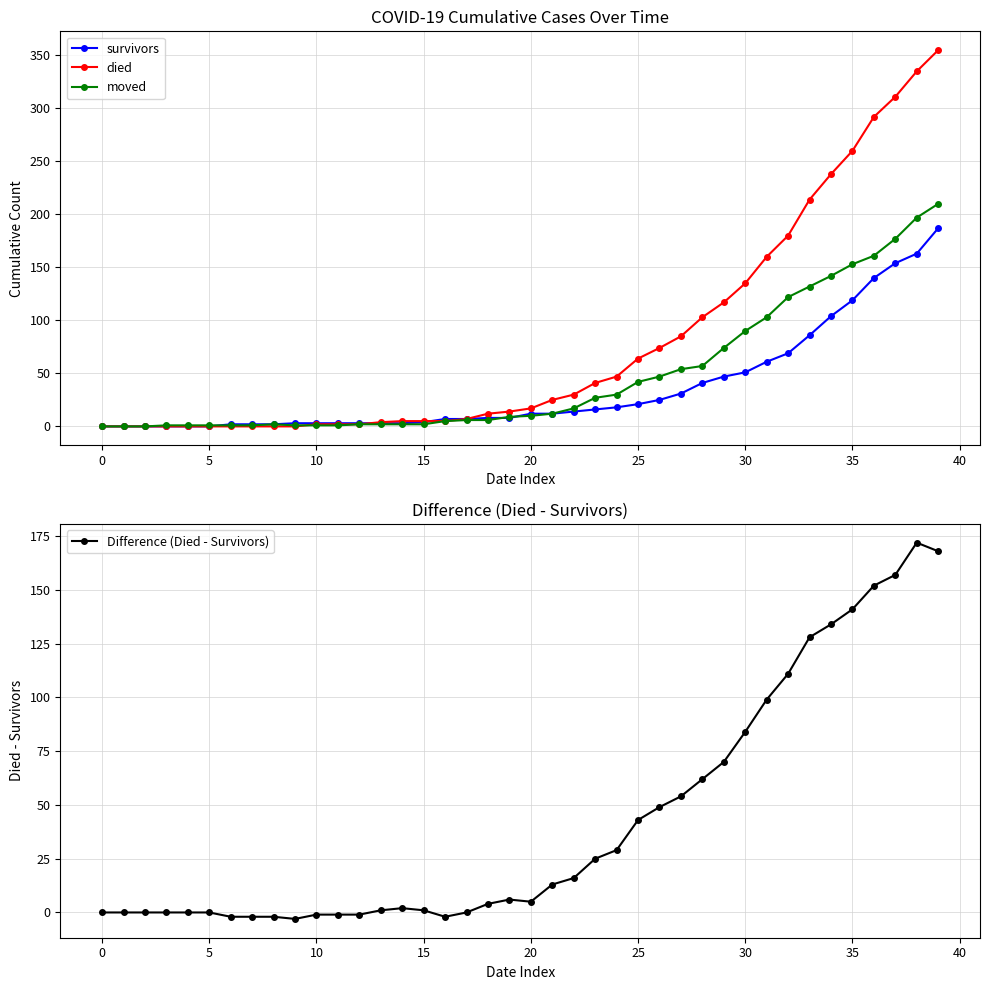

How many data points in Difference (Died - Survivors) are above 6?

19